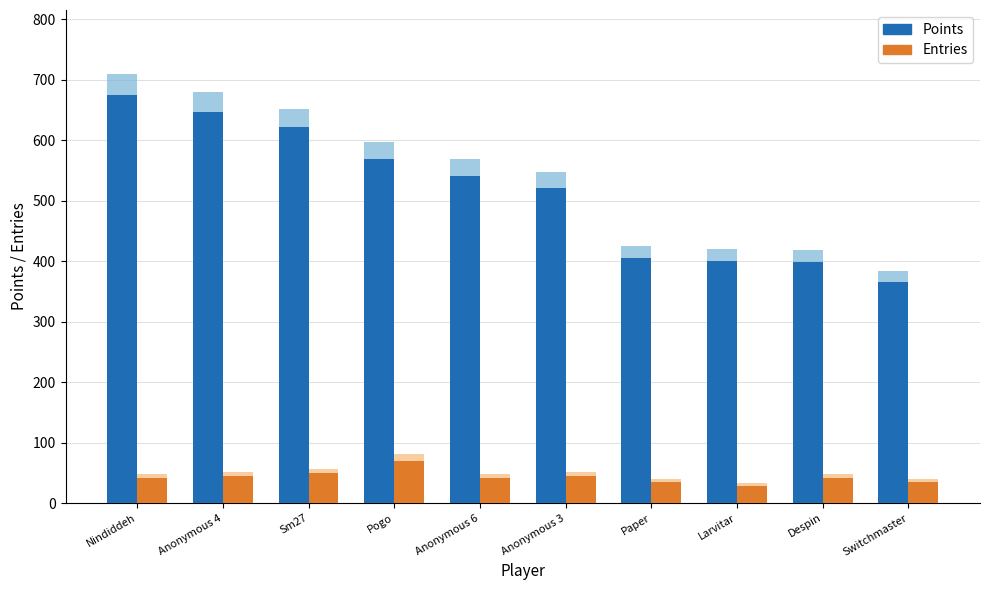

At which label does Entries reach its peak?

Pogo